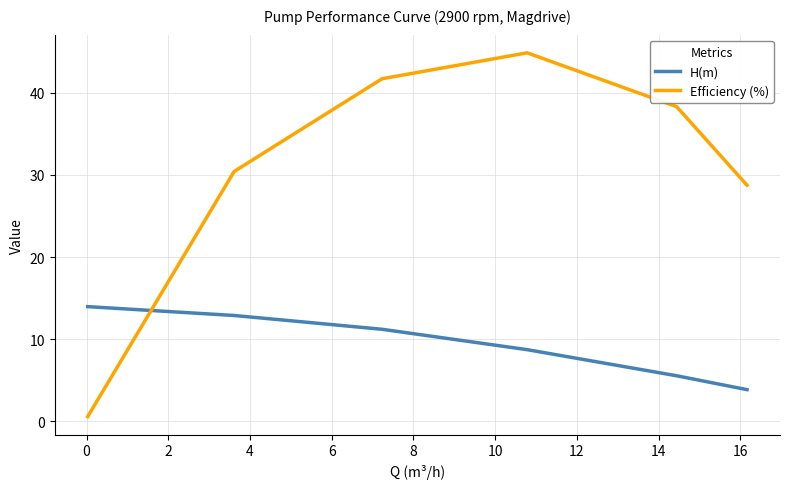

How many intersections are there between H(m) and Efficiency (%)?

1